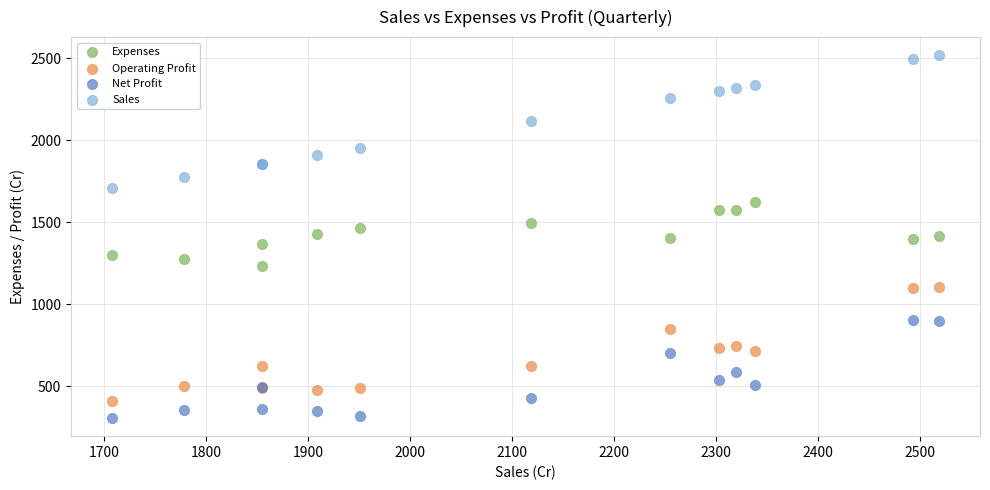

Which series has the largest Y range (max minus min)?

Sales